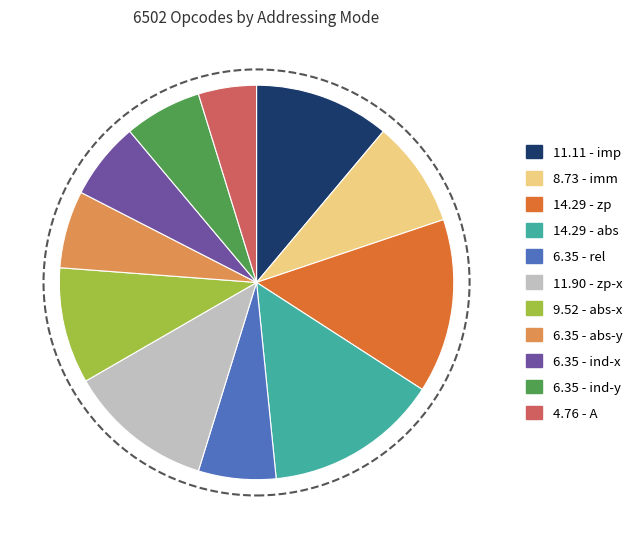

Does any single category account for the majority?

No